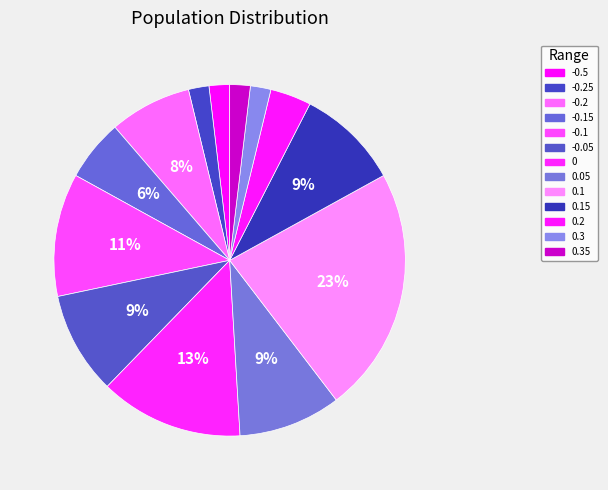

Which slice is the largest?

0.1